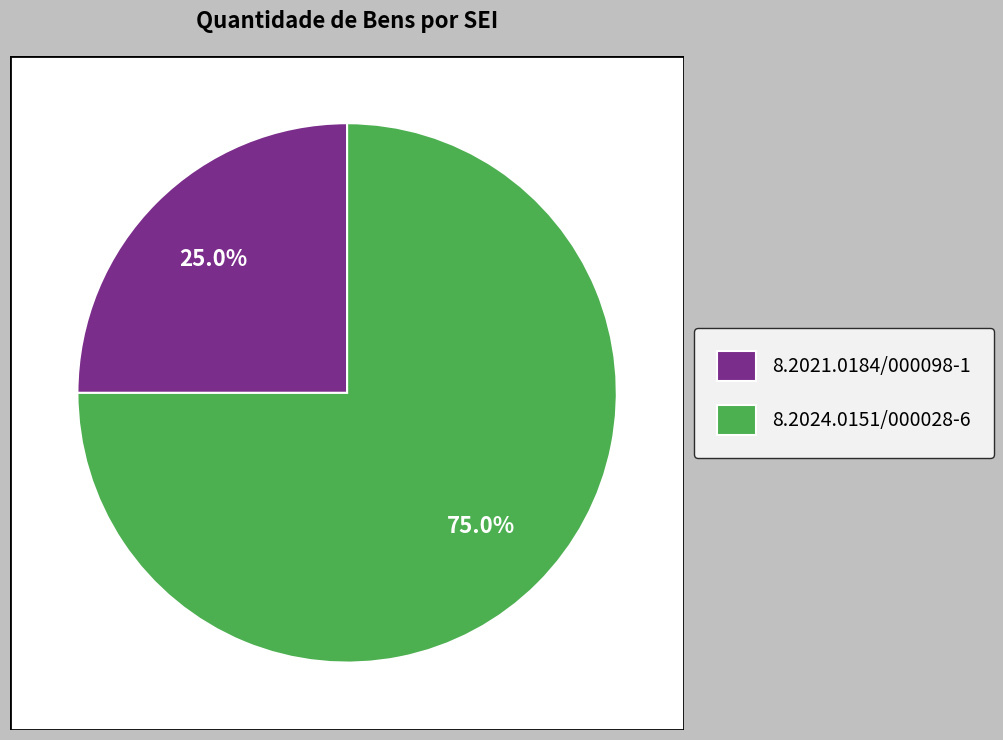

Which has a higher value, 8.2024.0151/000028-6 or 8.2021.0184/000098-1?

8.2024.0151/000028-6